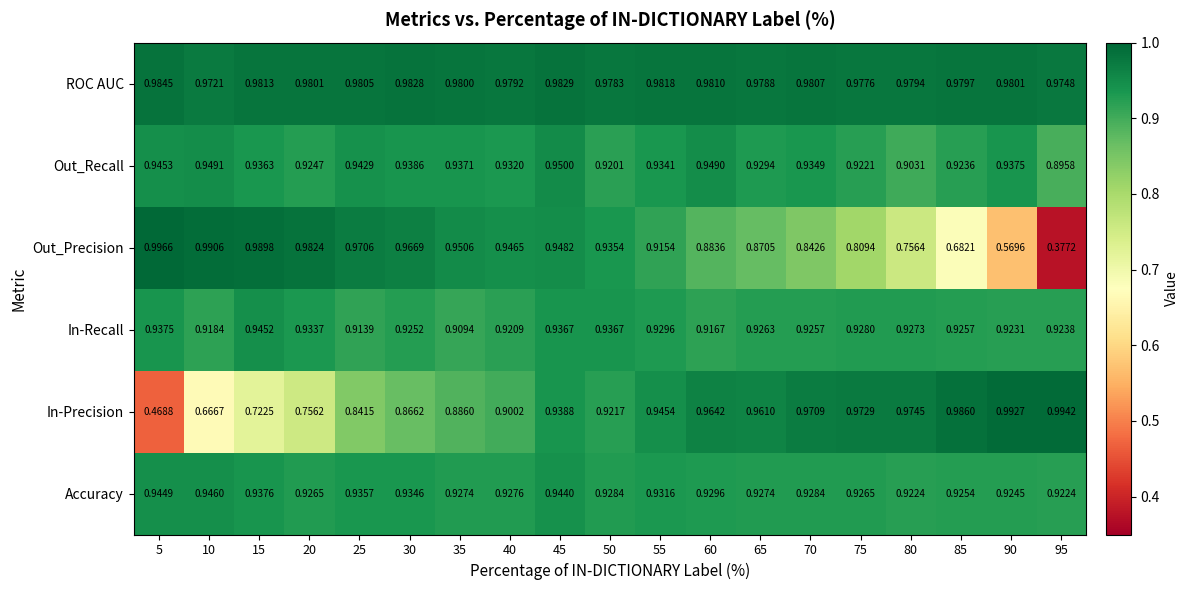

Which series has the largest range (max minus min)?

Out_Precision